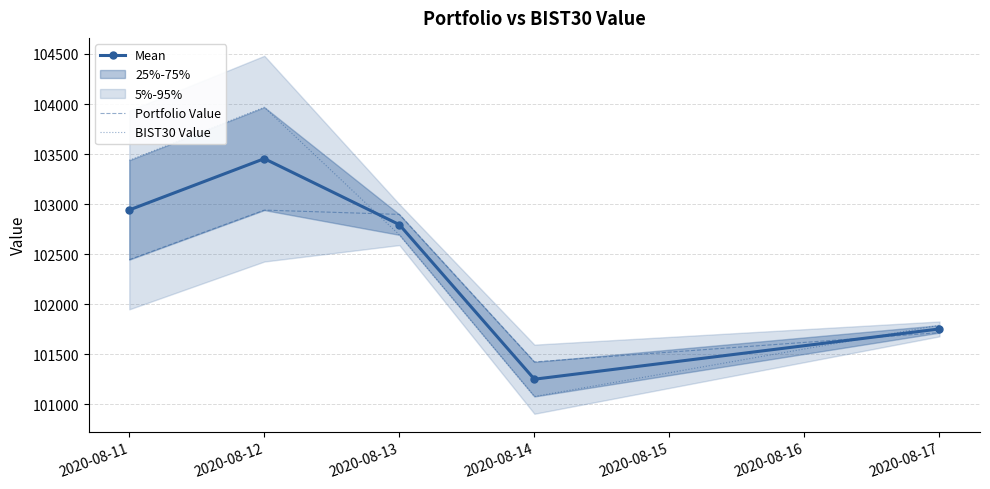

Is this an area chart (filled region under the line)?

No